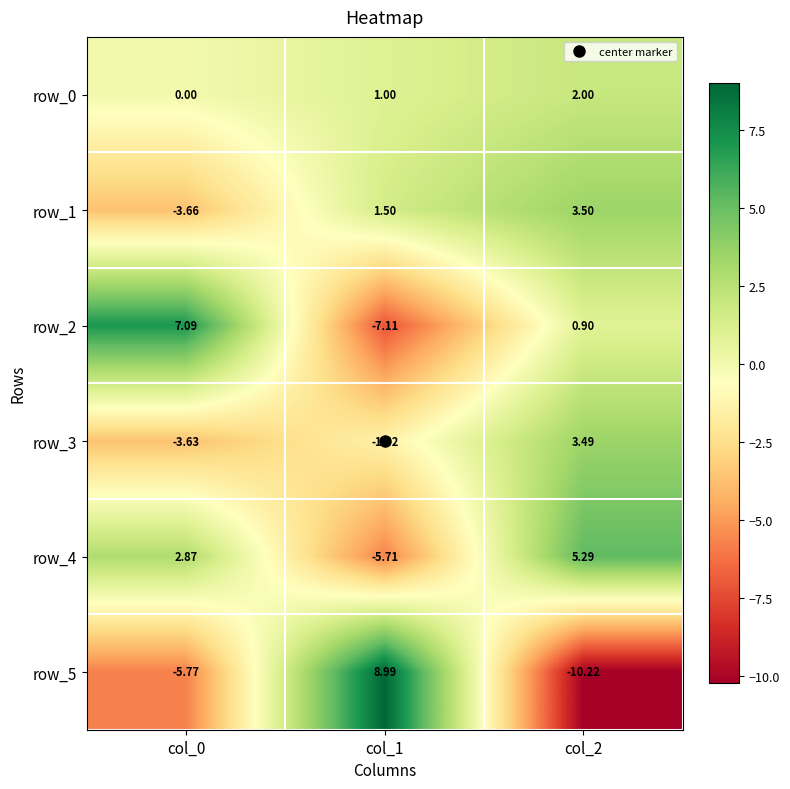

Rank the categories by row_3 value from lowest to highest.

col_0, col_1, col_2